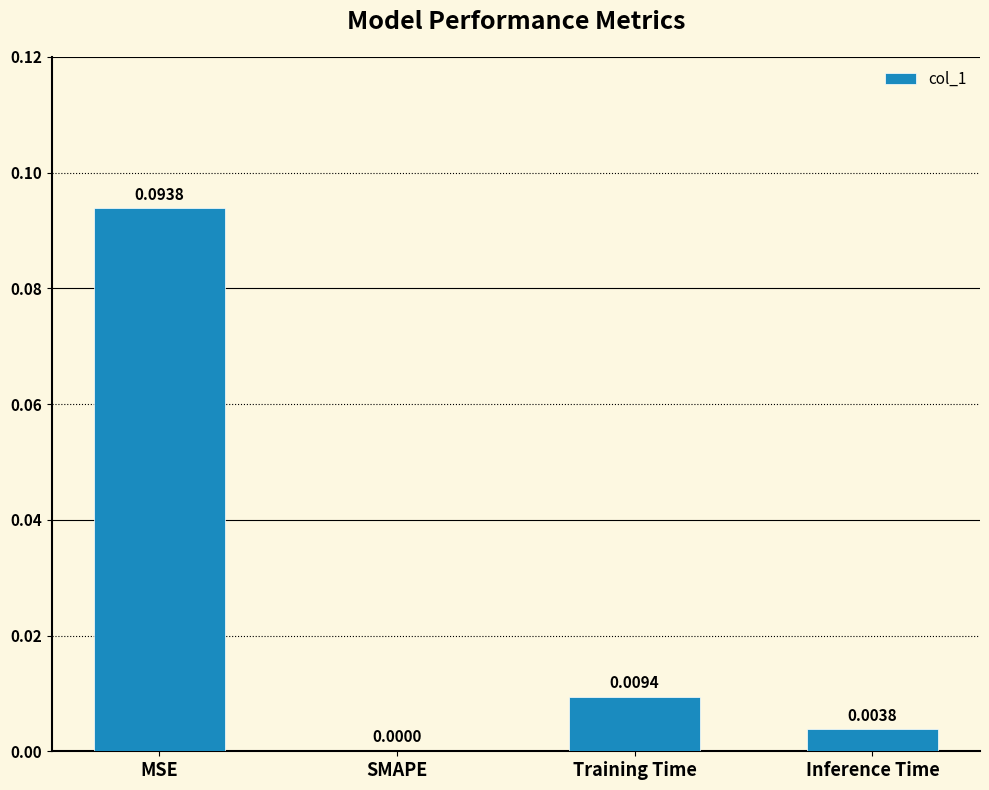

At which label is the value closest to 0?

SMAPE